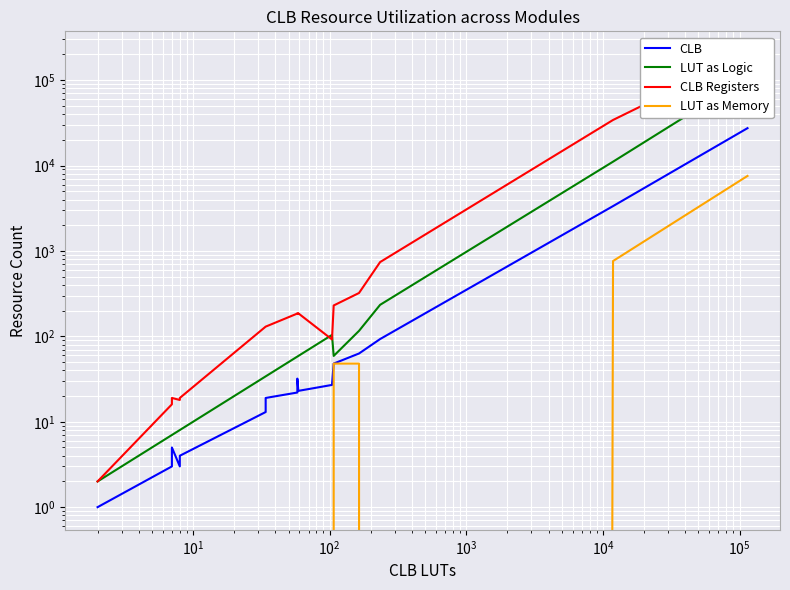

Reading left to right, transcribe all the data shown in this chart.

CLB: 1	1	1	1	3	3	3	4	4	4	5	3	3	3	3	4	13	13	16	19	22	22	25	25	25	32	32	32	23	23	23	23	27	48	48	48	63	93	3351	27405
LUT as Logic: 2	2	2	2	7	7	7	7	7	7	7	8	8	8	8	8	34	34	34	34	58	58	58	58	58	58	58	58	59	59	59	59	104	59	59	59	116	234	11101	106848
CLB Registers: 2	2	2	2	16	16	17	17	18	19	19	18	18	18	18	19	130	130	130	130	185	185	185	186	186	186	186	186	184	184	184	186	92	230	230	230	322	741	34179	202465
LUT as Memory: 0	0	0	0	0	0	0	0	0	0	0	0	0	0	0	0	0	0	0	0	0	0	0	0	0	0	0	0	0	0	0	0	0	48	48	48	48	0	762	7562